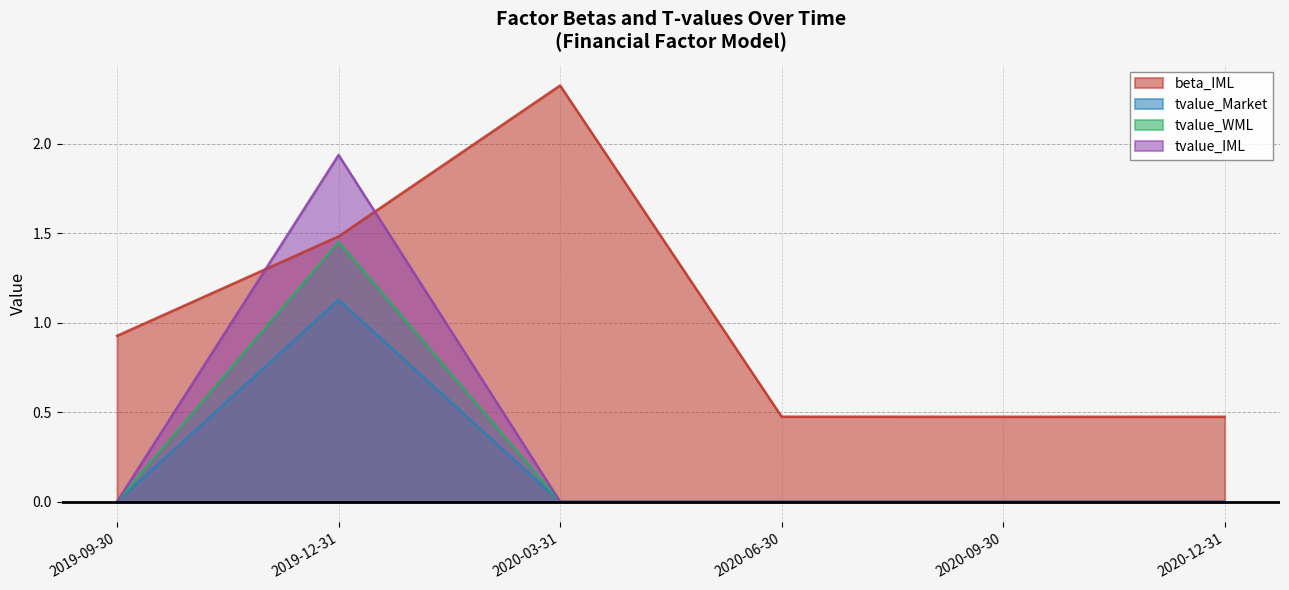

Reading left to right, list all the values displayed in this chart.

beta_IML: 2019-09-30=0.9	2019-12-31=1.5	2020-03-31=2.3	2020-06-30=0.5	2020-09-30=0.5	2020-12-31=0.5
tvalue_Market: 2019-09-30=0.0	2019-12-31=1.1	2020-03-31=0.0	2020-06-30=-0.0	2020-09-30=-0.0	2020-12-31=-0.0
tvalue_WML: 2019-09-30=0.0	2019-12-31=1.5	2020-03-31=0.0	2020-06-30=-0.0	2020-09-30=-0.0	2020-12-31=-0.0
tvalue_IML: 2019-09-30=0.0	2019-12-31=1.9	2020-03-31=0.0	2020-06-30=0.0	2020-09-30=0.0	2020-12-31=0.0